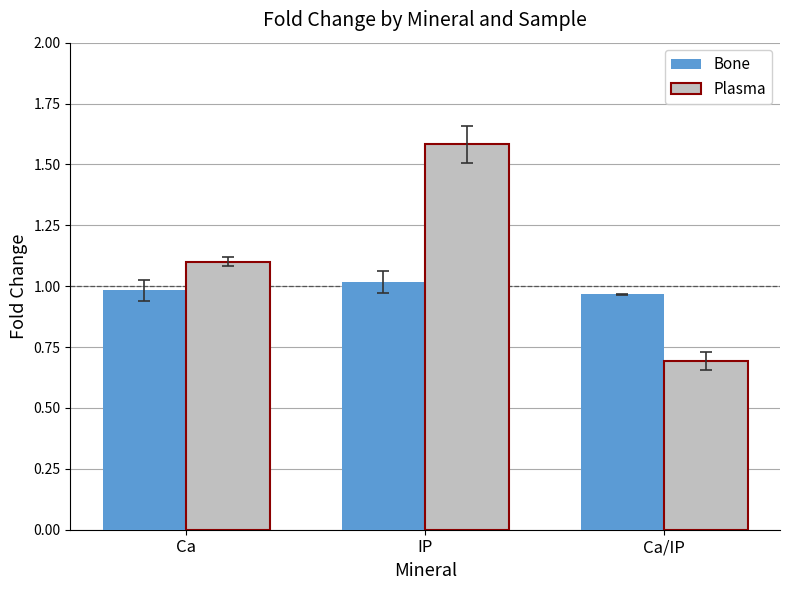

At which label does Plasma reach its minimum?

Ca/IP